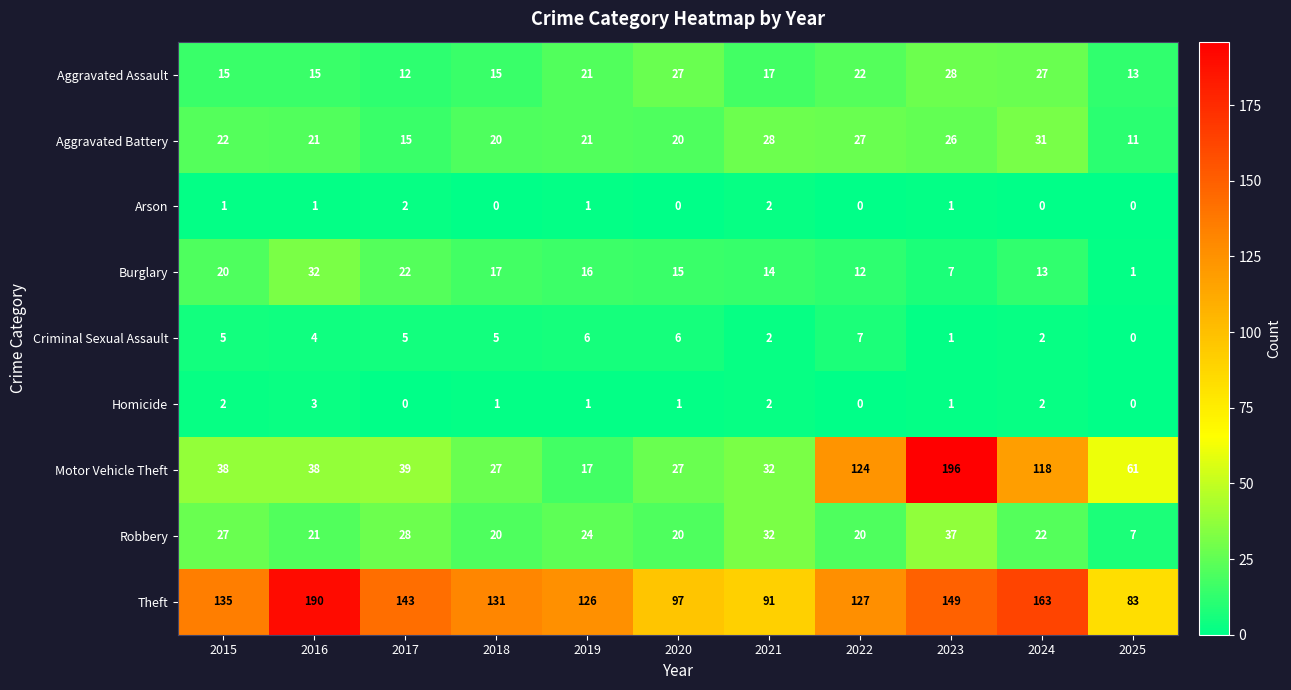

Rank the categories by Burglary value from lowest to highest.

2025, 2023, 2022, 2024, 2021, 2020, 2019, 2018, 2015, 2017, 2016